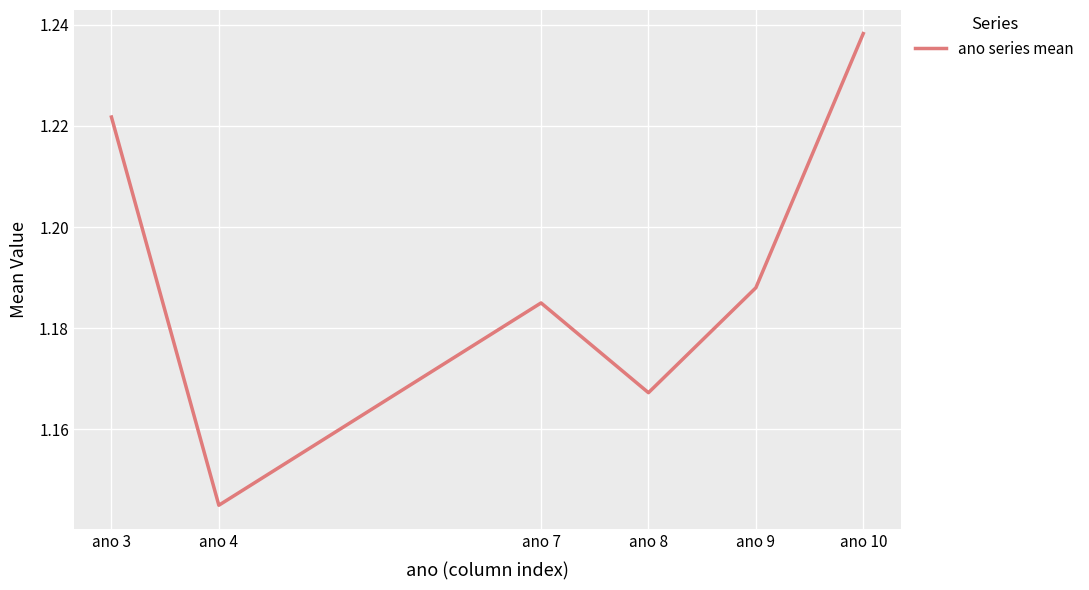

Count the values in the range 1 to 2.

6